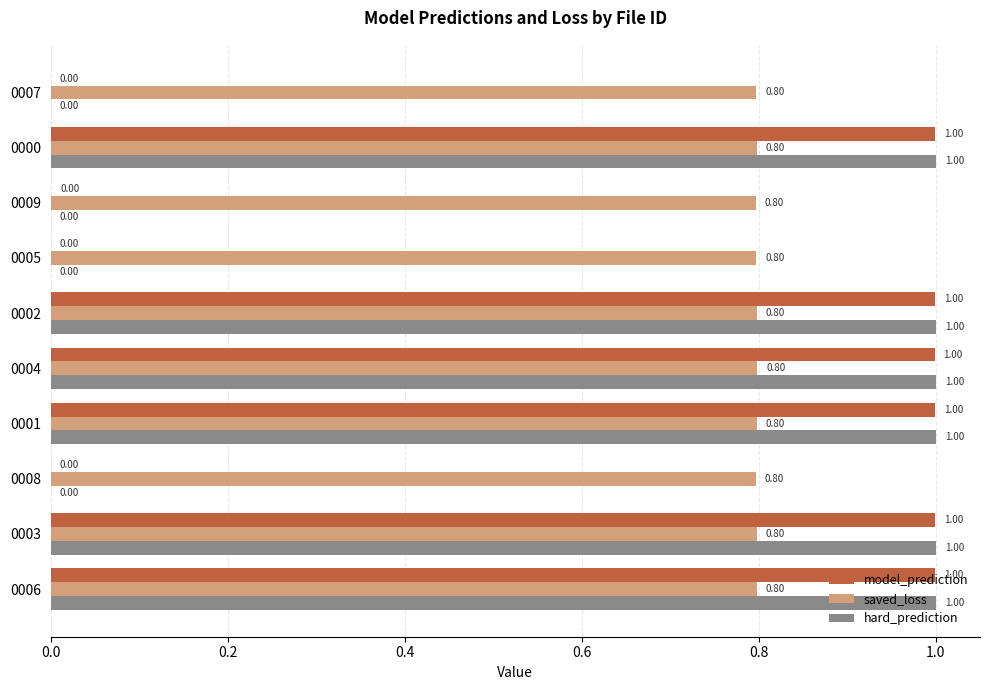

What is the sum of all saved_loss values?

8.0